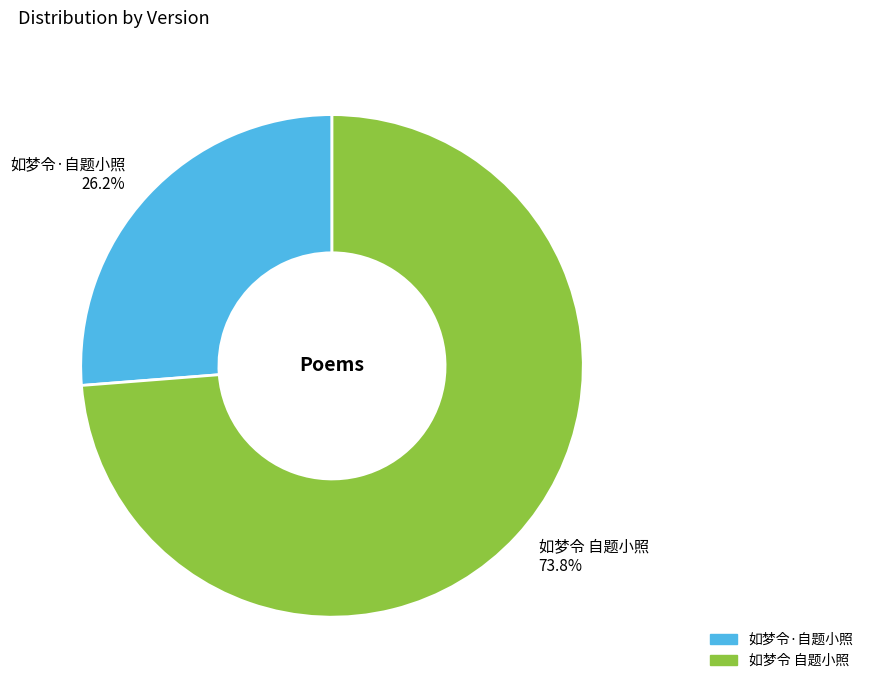

True or false: 如梦令 自题小照 accounts for 85% of the total.

False